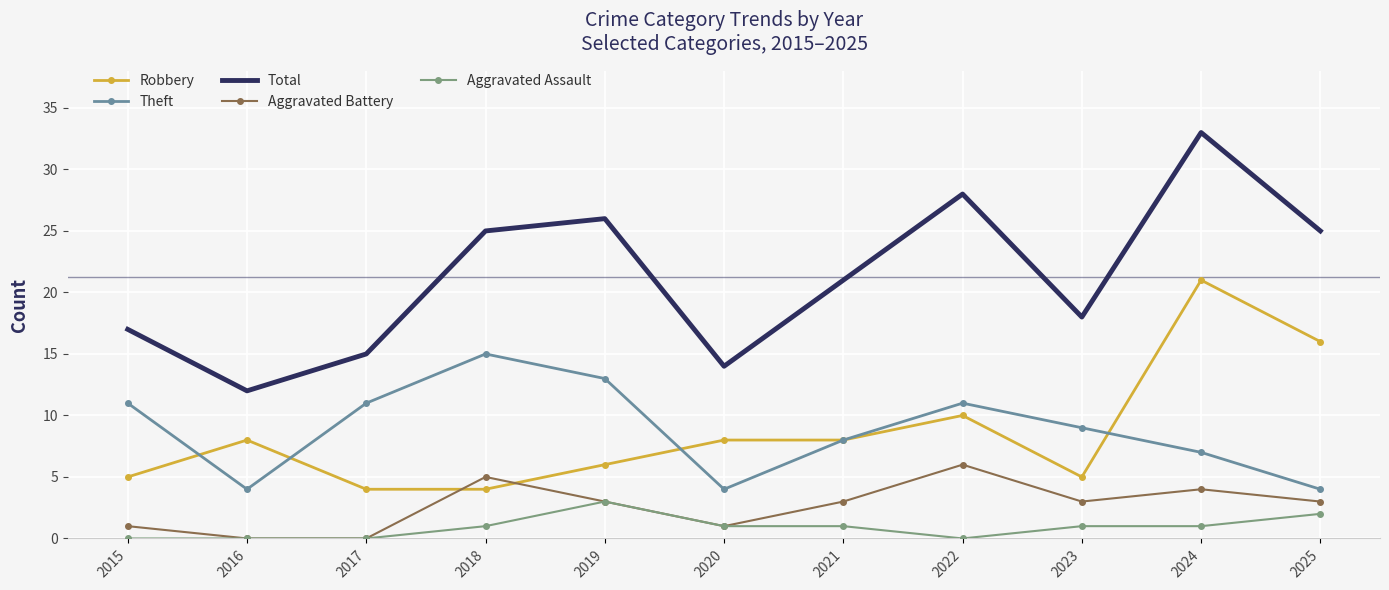

What is the highest value of the Theft series?

15